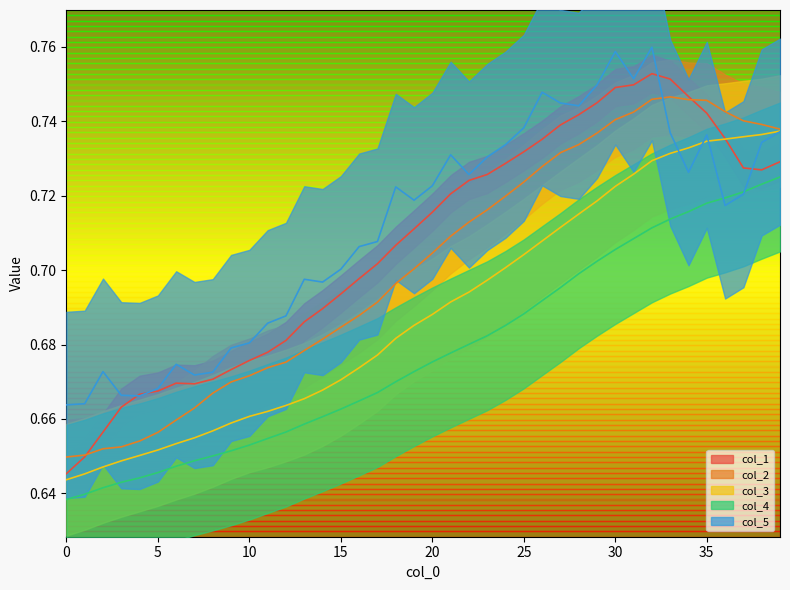

How many distinct data groups are displayed?

5